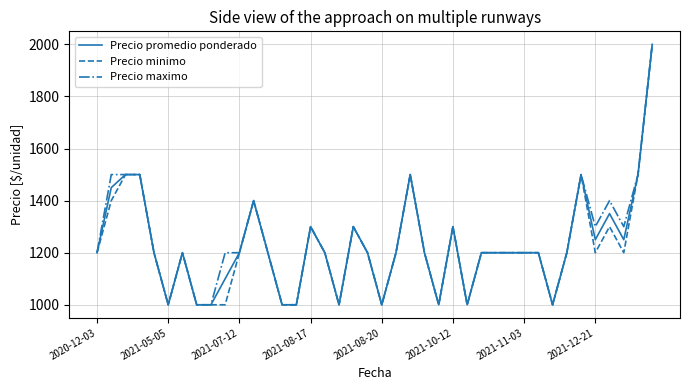

What is the lowest value of the Precio maximo series?

1000